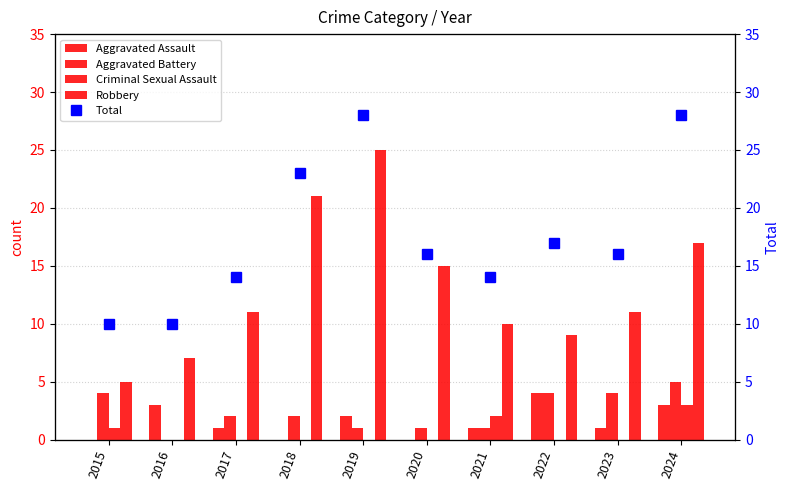

At which category is the sum across all series the highest?

2019